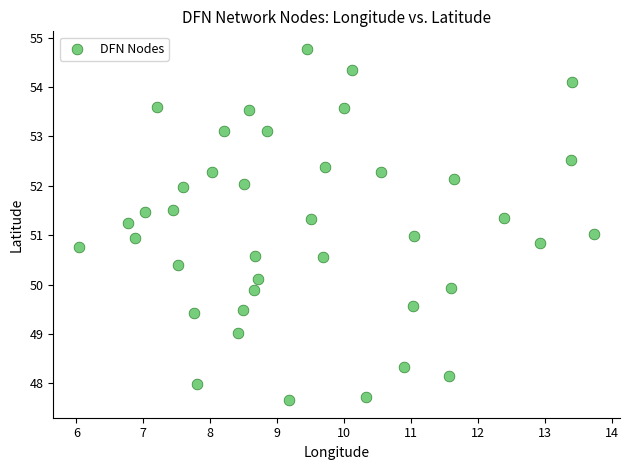

What is the range of X values (max minus min)?

7.7